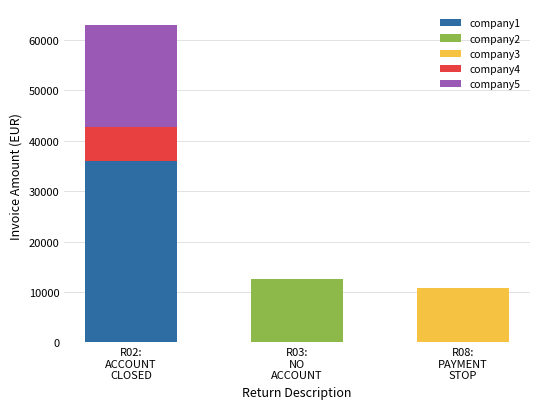

What is the approximate value of company1 at R02:
ACCOUNT
CLOSED?

35908.4